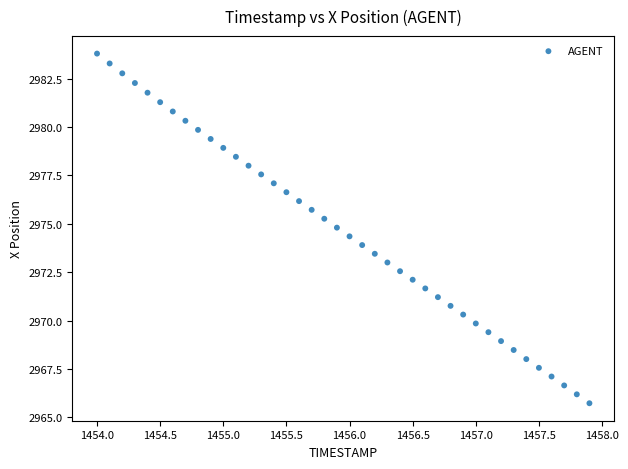

What is the range of Y values (max minus min)?

18.1